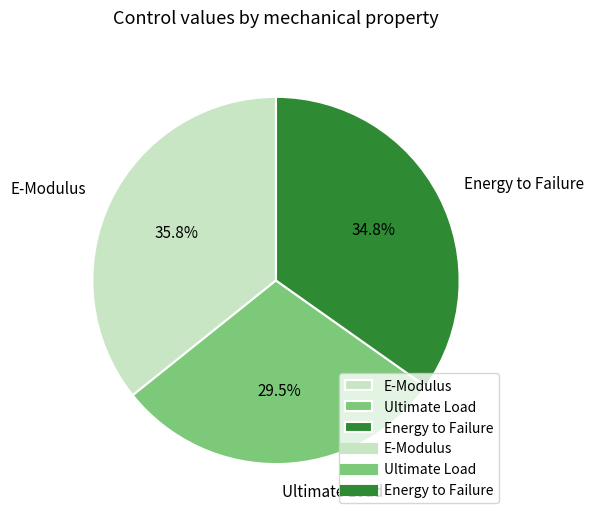

Which has a higher value, E-Modulus or Ultimate Load?

E-Modulus